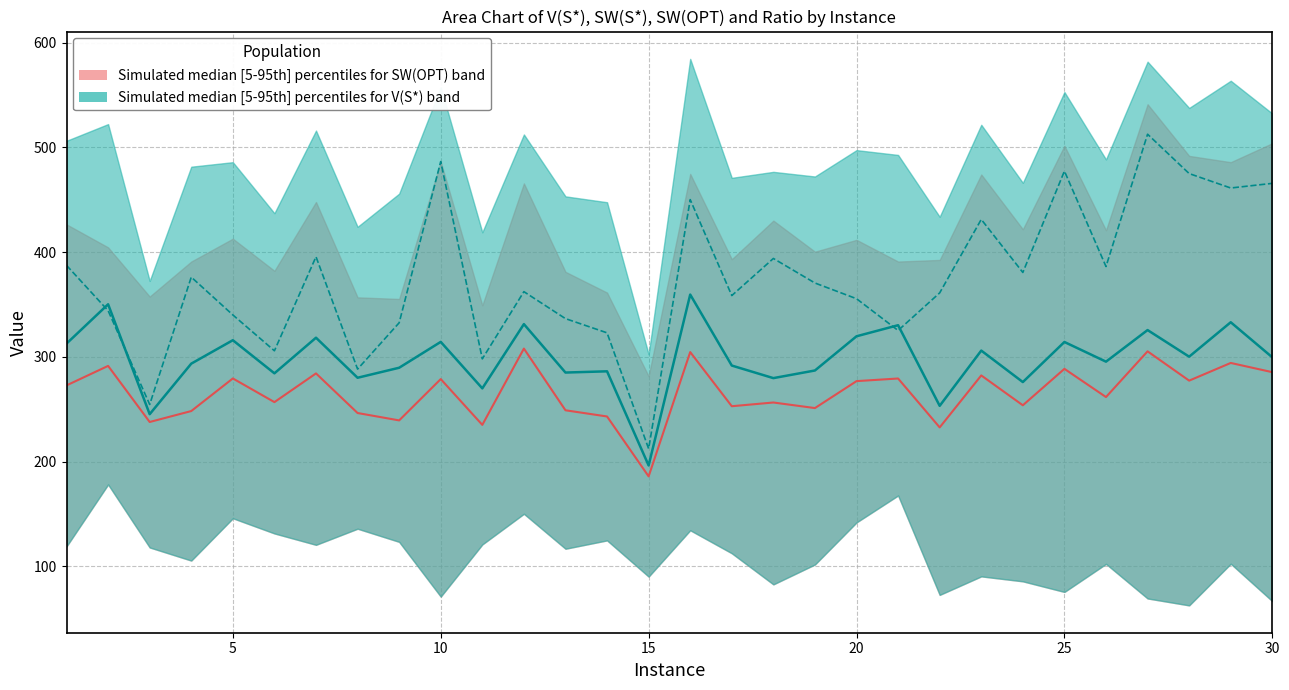

What is the value of the SW(S*) point at the 8th from the left?

288.3